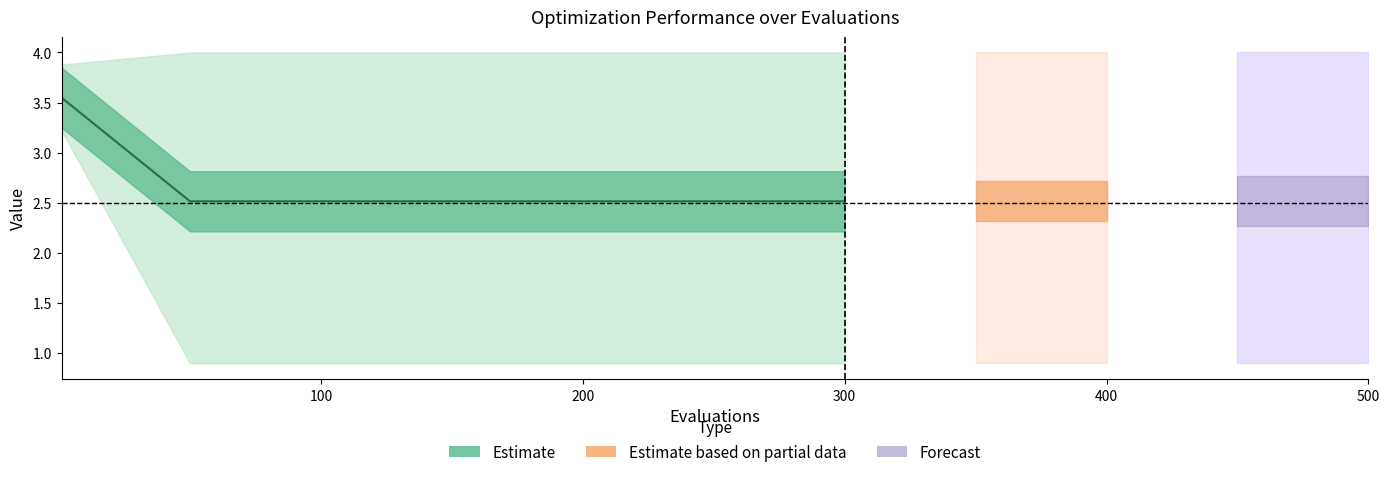

The chart shows a value of 4.5 at 100. True or false?

False